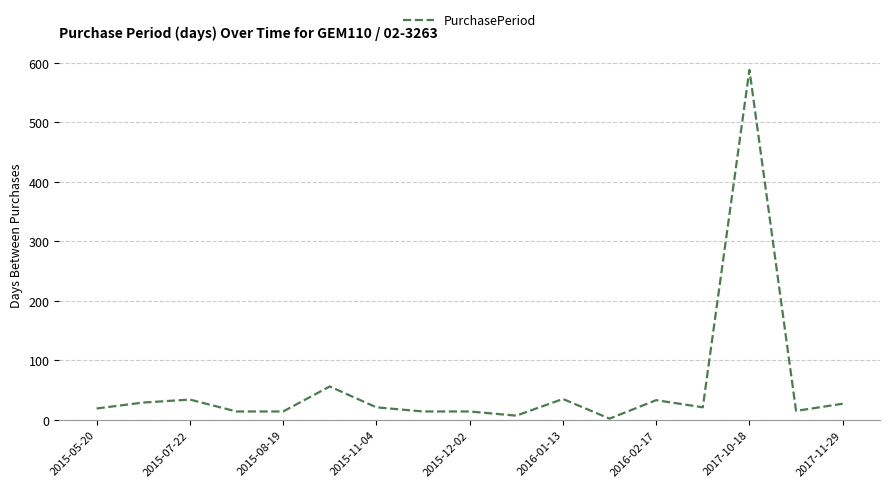

What is the maximum value shown in the chart?

588